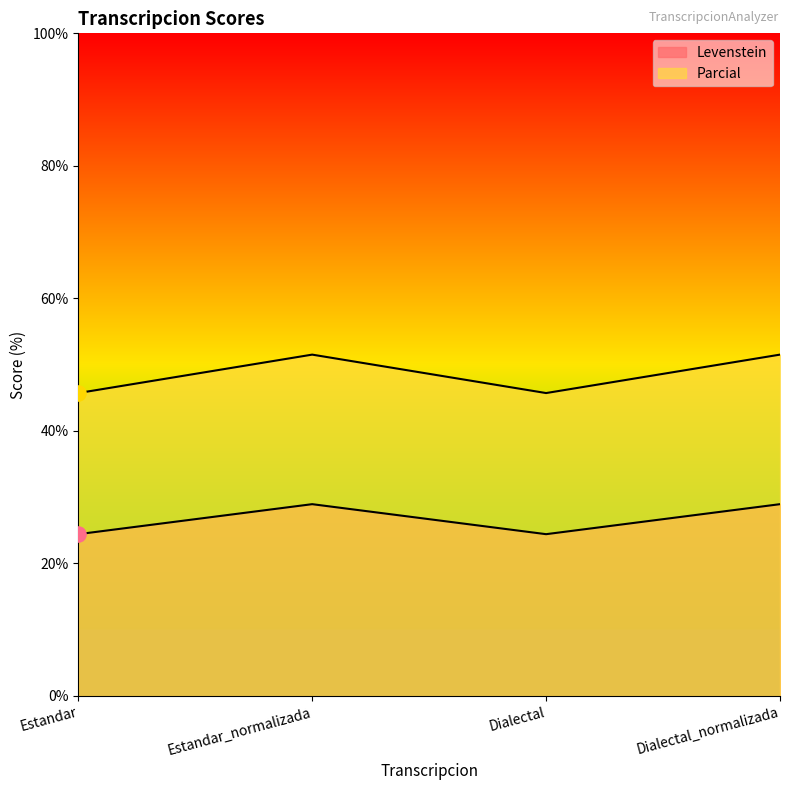

Which series contains the lowest Y value?

Parcial